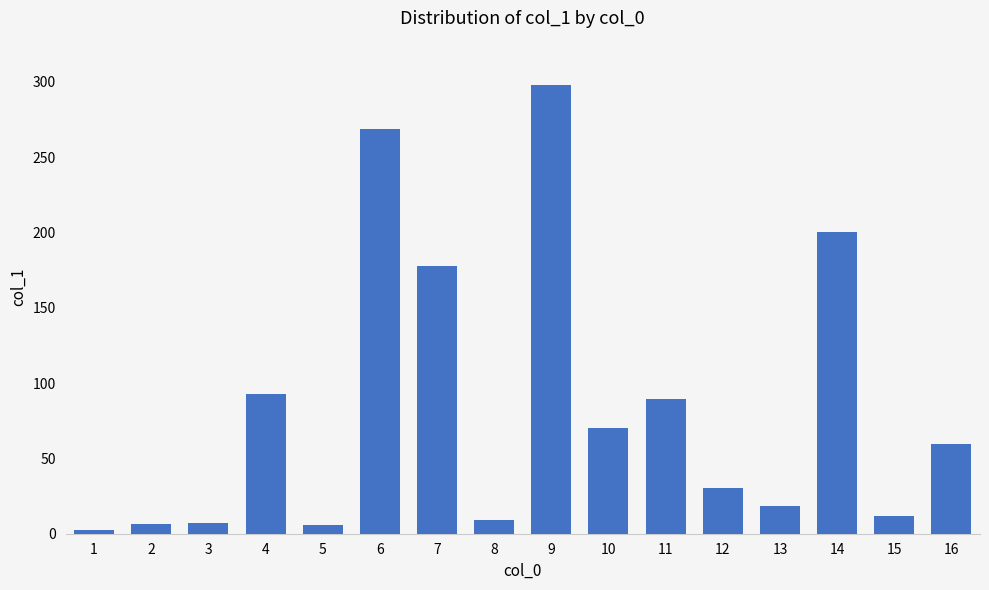

What is the smallest value displayed?

2.3